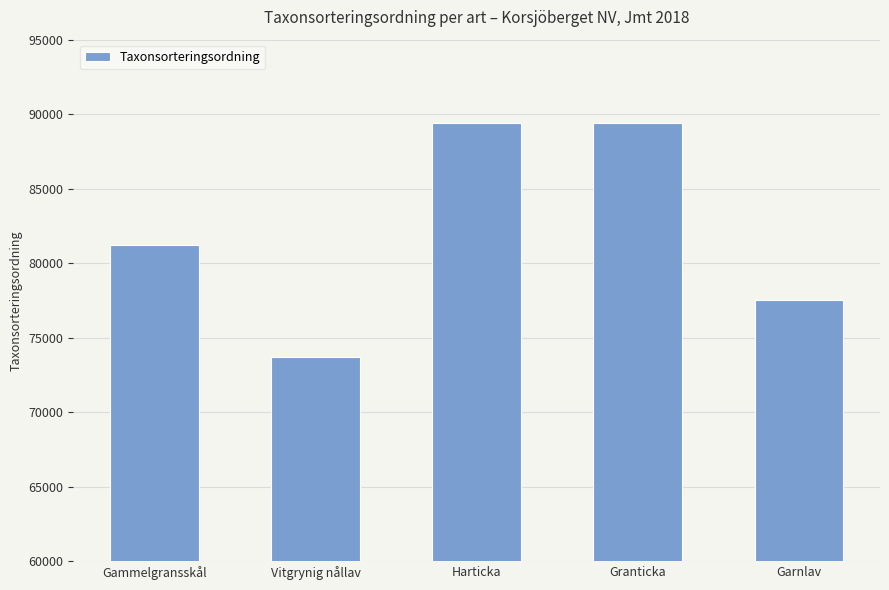

What is the greatest value displayed?

89410